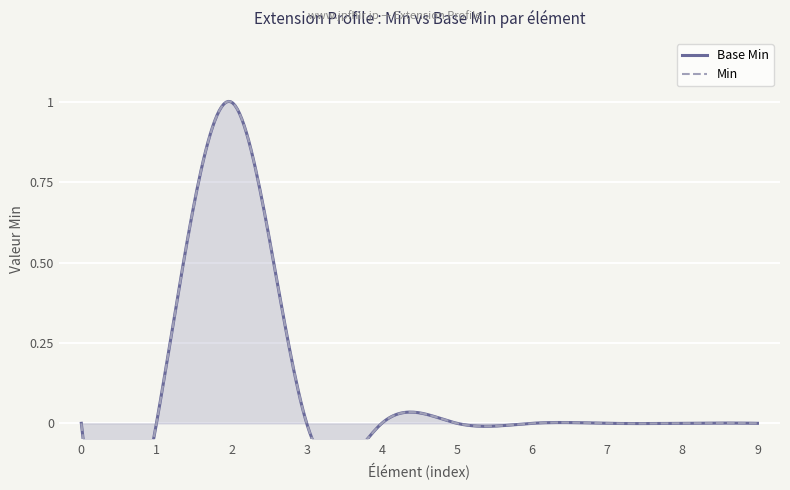

Reading left to right, extract all data points from this chart.

0	0	1	0	0	0	0	0	0	0